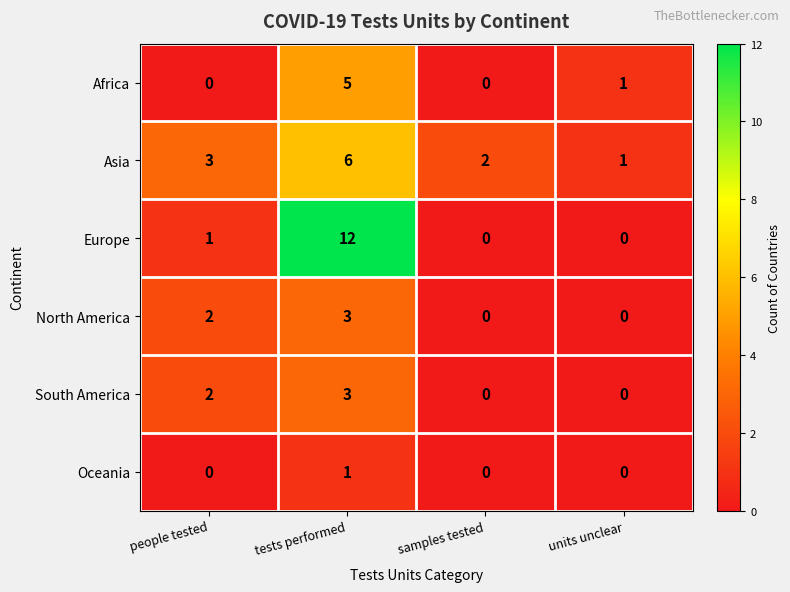

The Oceania series shows 2 at tests performed. True or false?

False